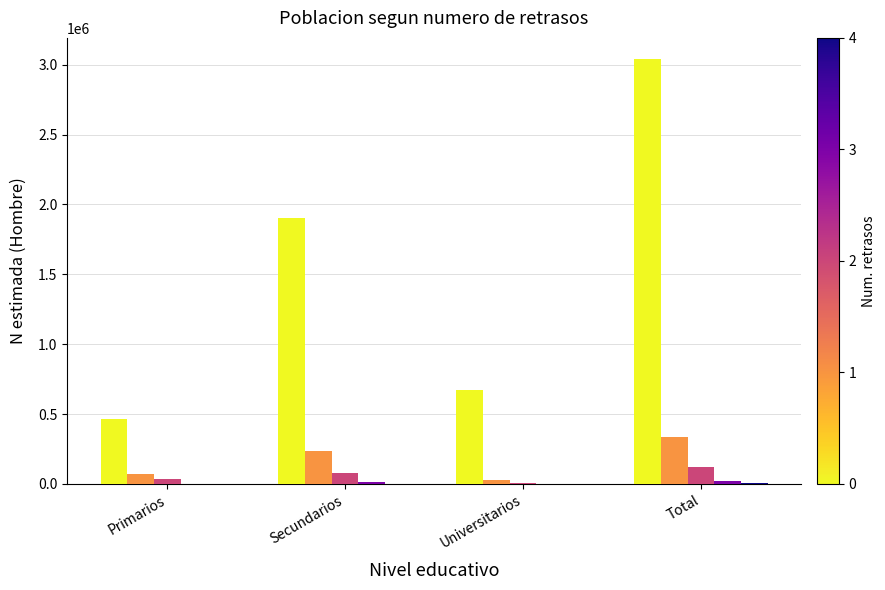

What is the maximum value shown in the chart?

3039495